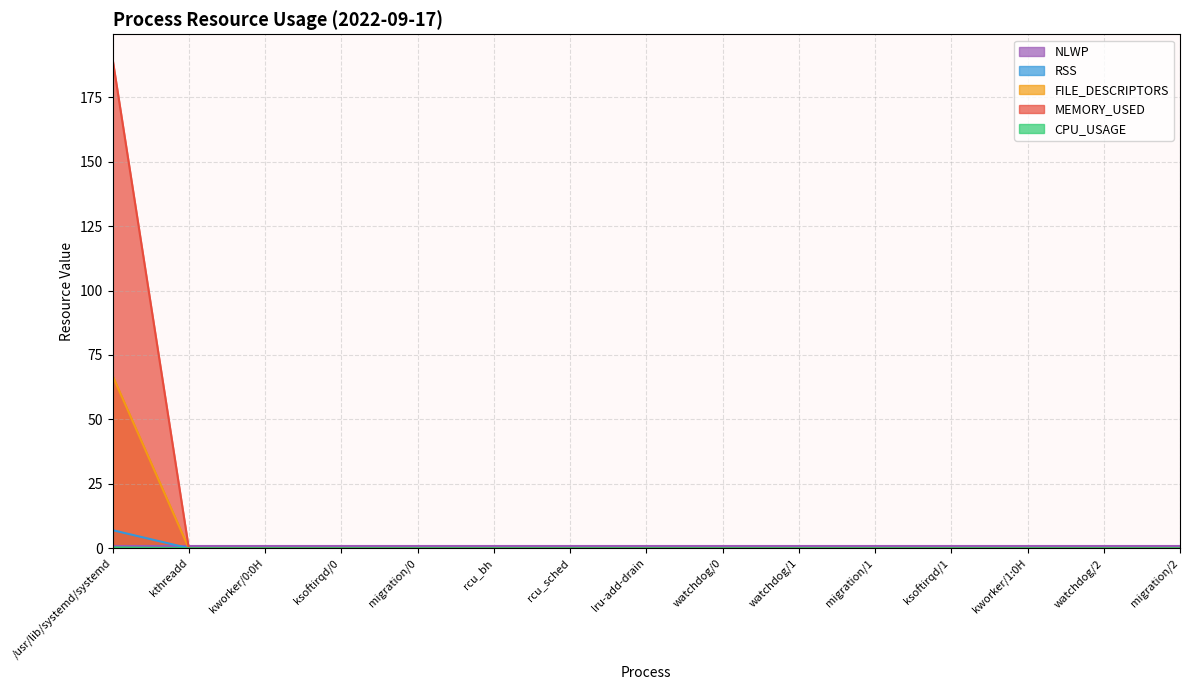

What position from the right is watchdog/2?

2